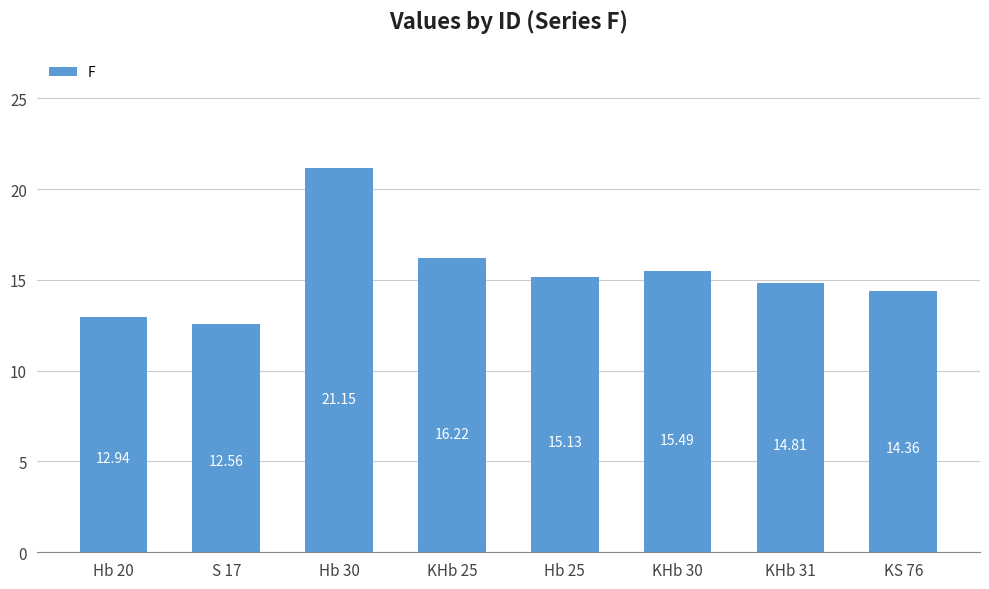

The value at Hb 30 is 32.0. True or false?

False